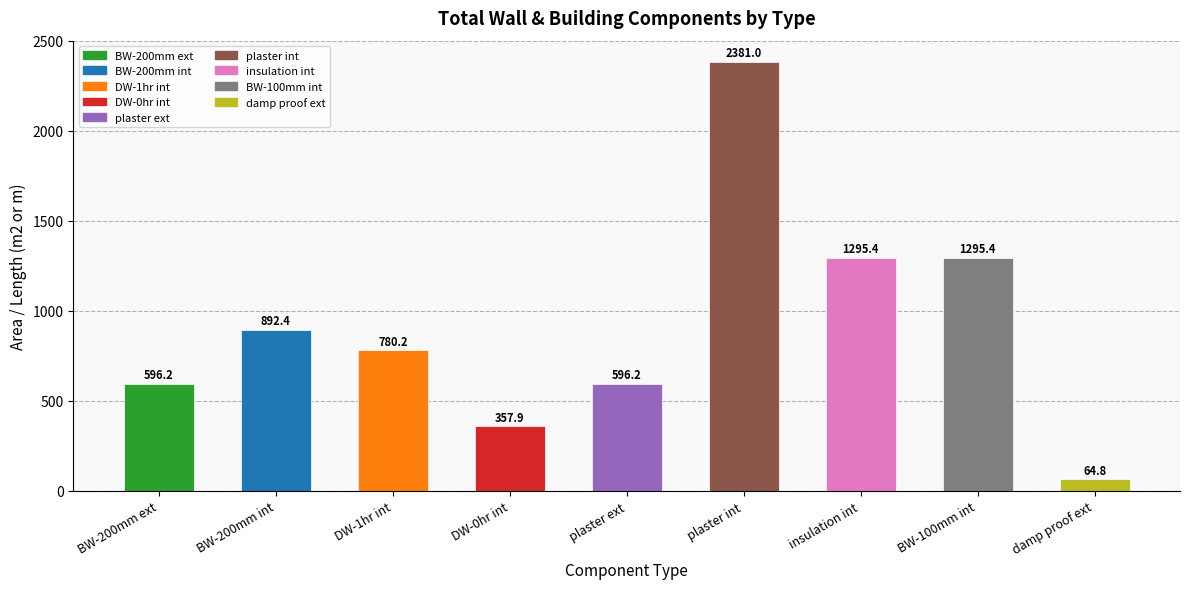

The value at insulation int is 666.5. True or false?

False